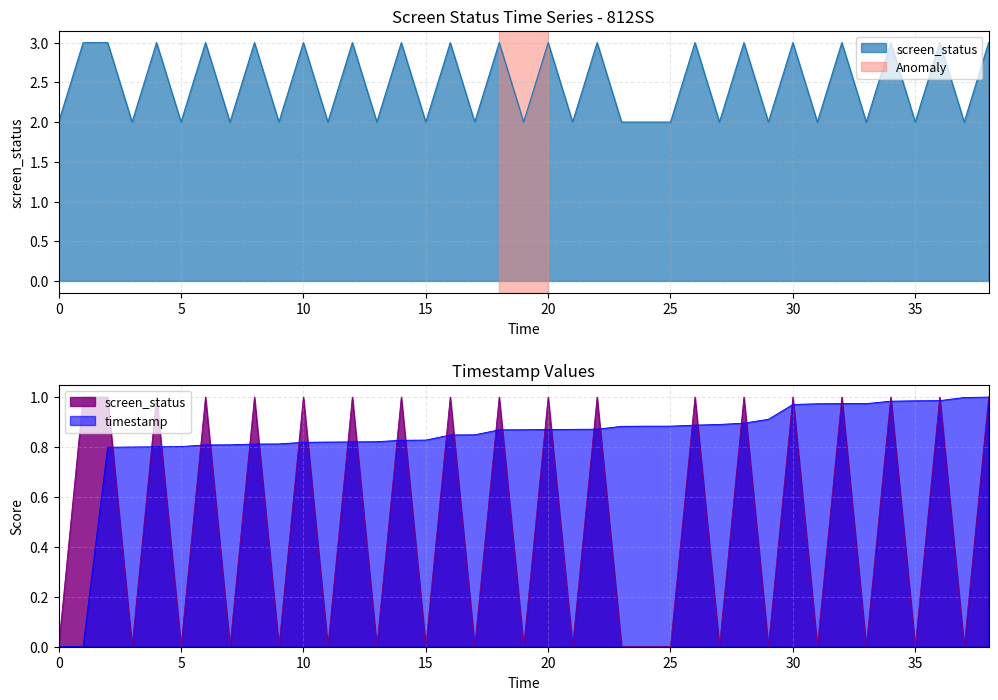

True or false: screen_status and timestamp cross at least once.

False